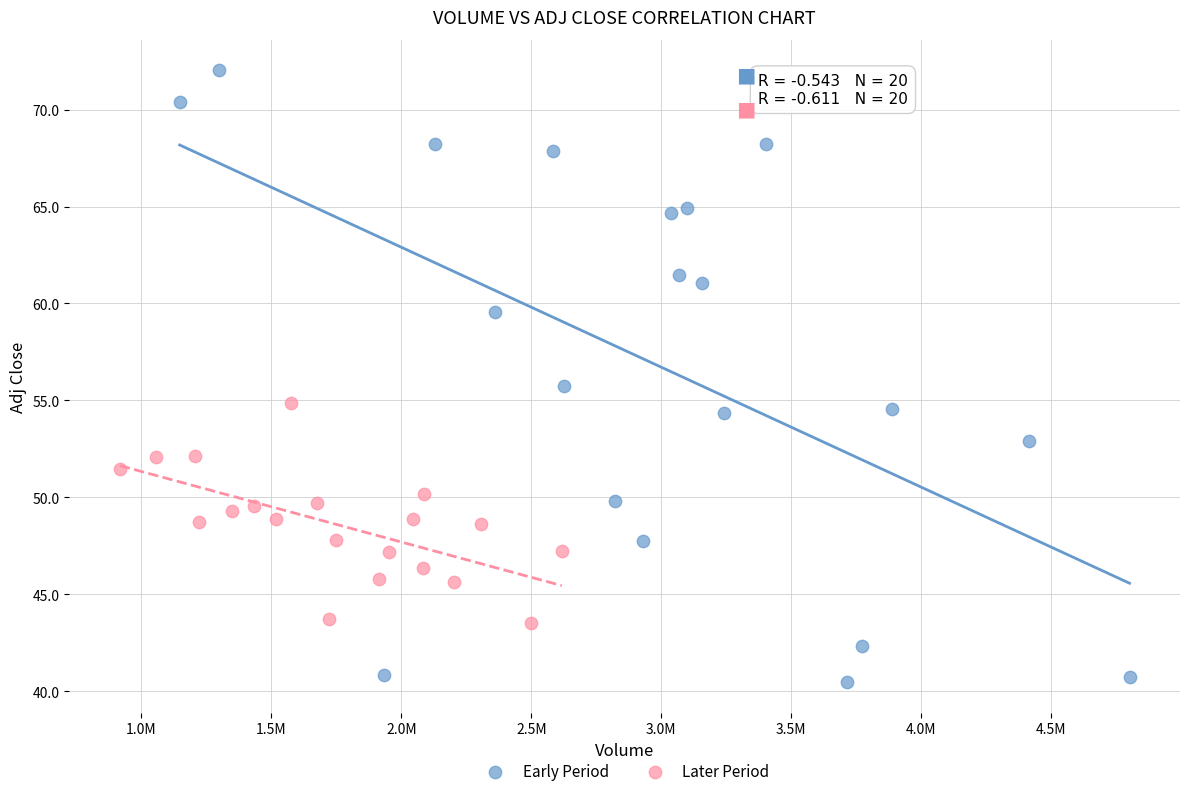

Which series has the widest spread of Y values?

Early Period